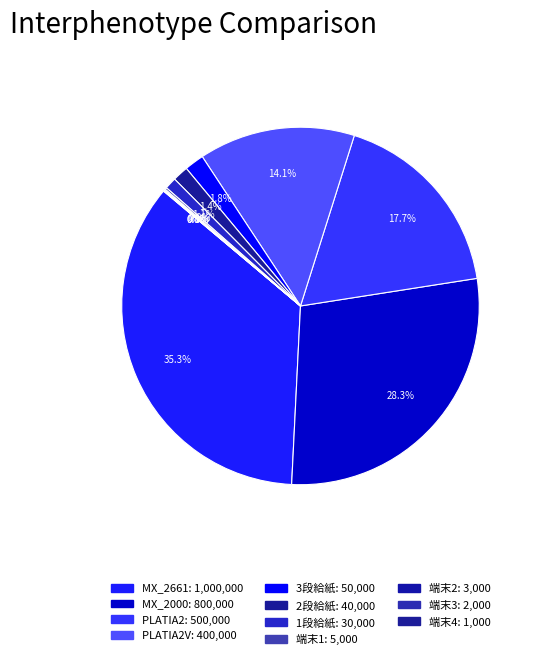

How many slices are in this pie chart?

11